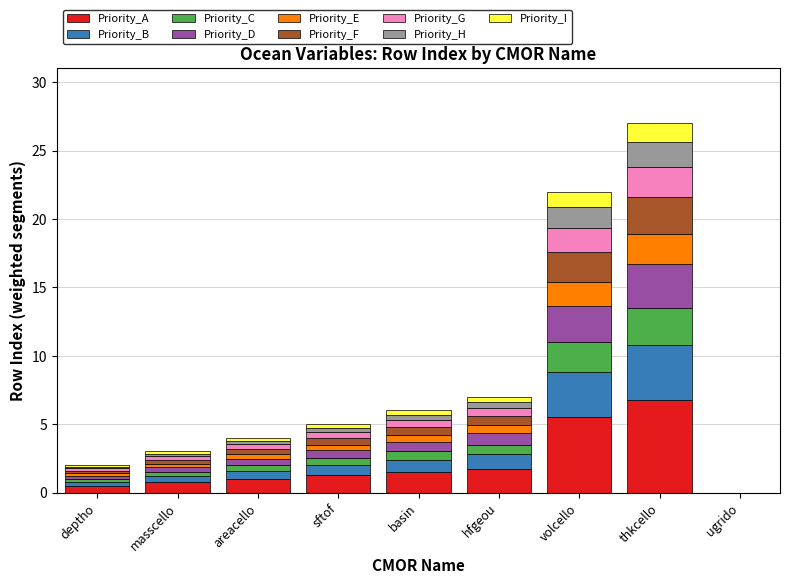

Are the bars horizontal?

No